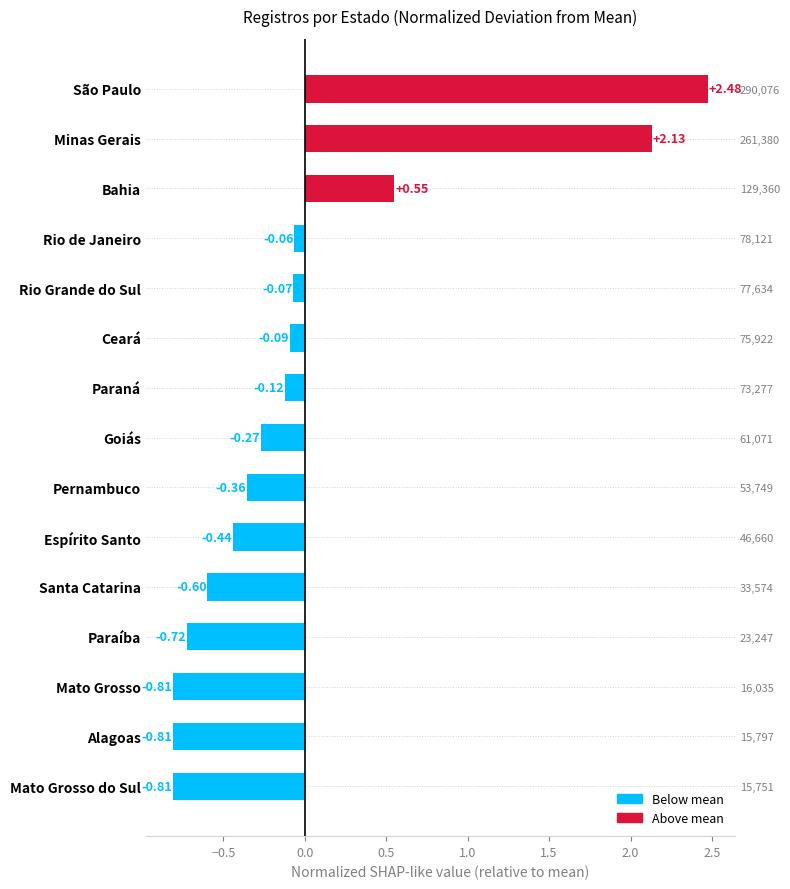

What is the difference between the second highest and second lowest values?

2.9